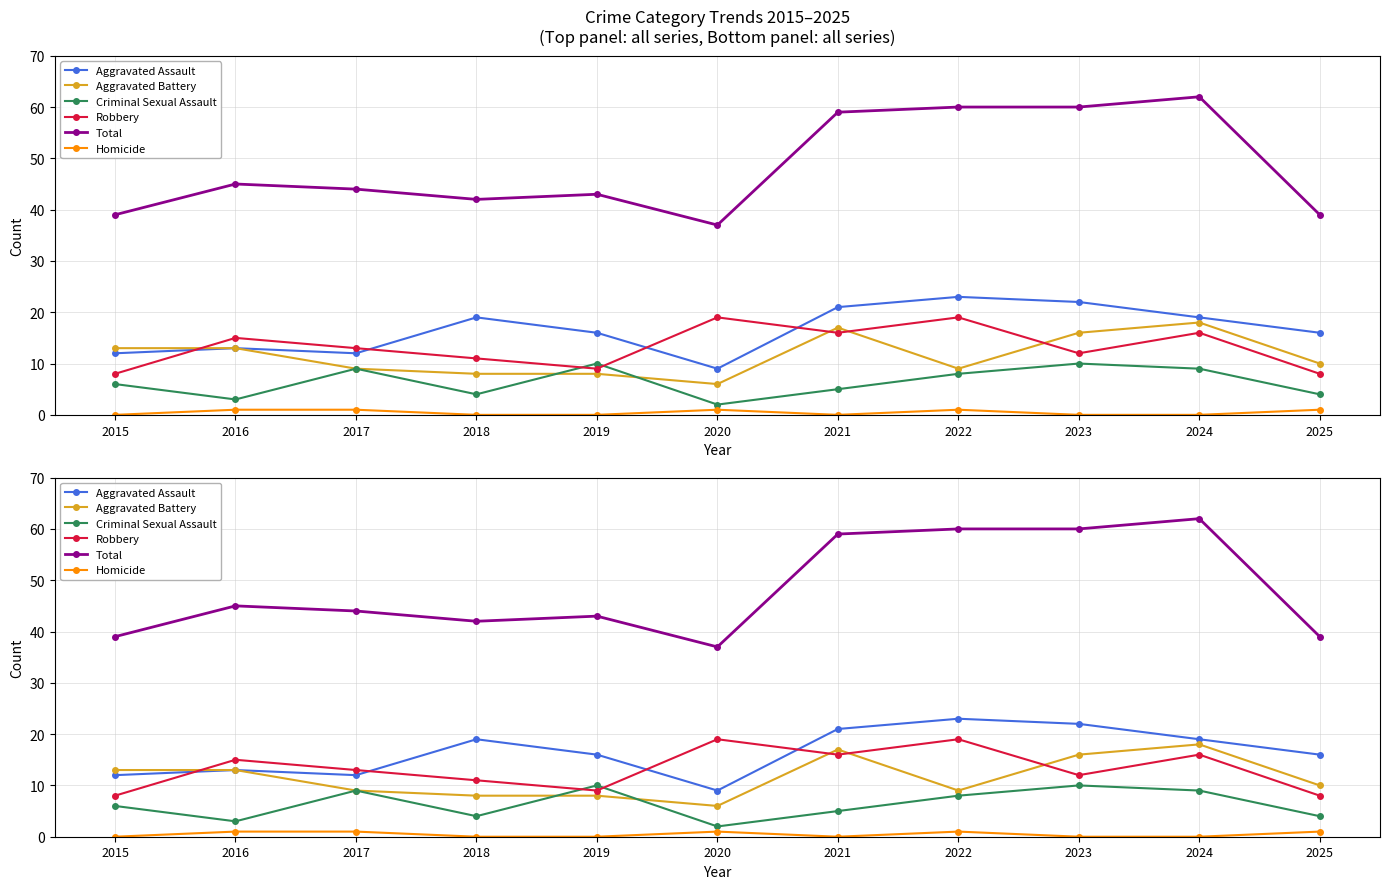

What are all the series names shown in the legend?

Aggravated Assault, Aggravated Battery, Criminal Sexual Assault, Robbery, Total, Homicide